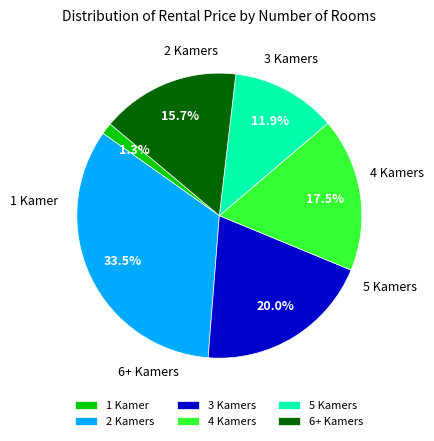

Rank the categories by value from lowest to highest.

1 Kamer, 5 Kamers, 6+ Kamers, 4 Kamers, 3 Kamers, 2 Kamers